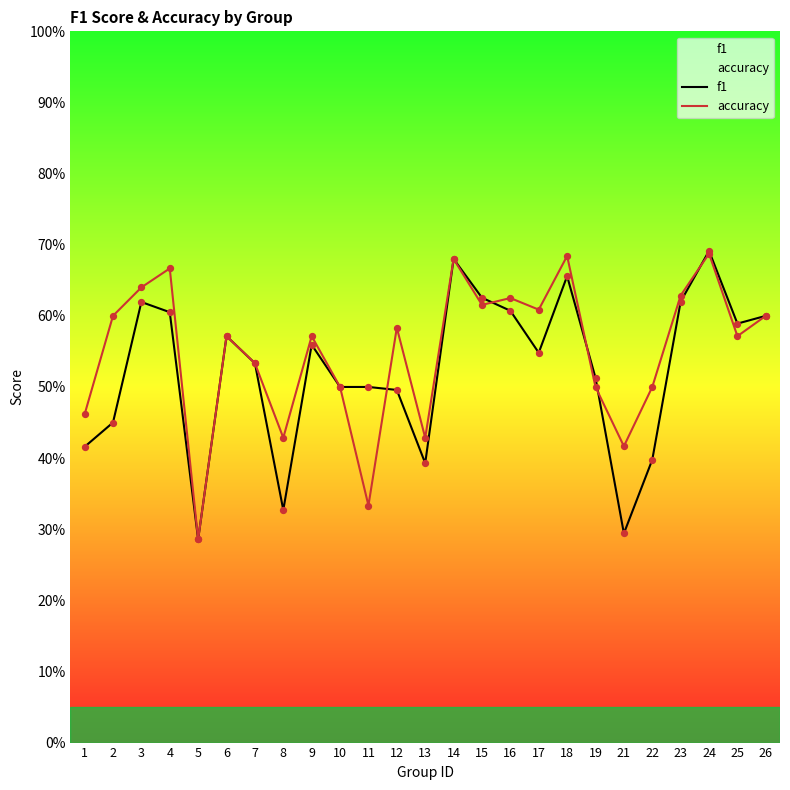

Is the value of f1 at 1 greater than the value of accuracy at 24?

No